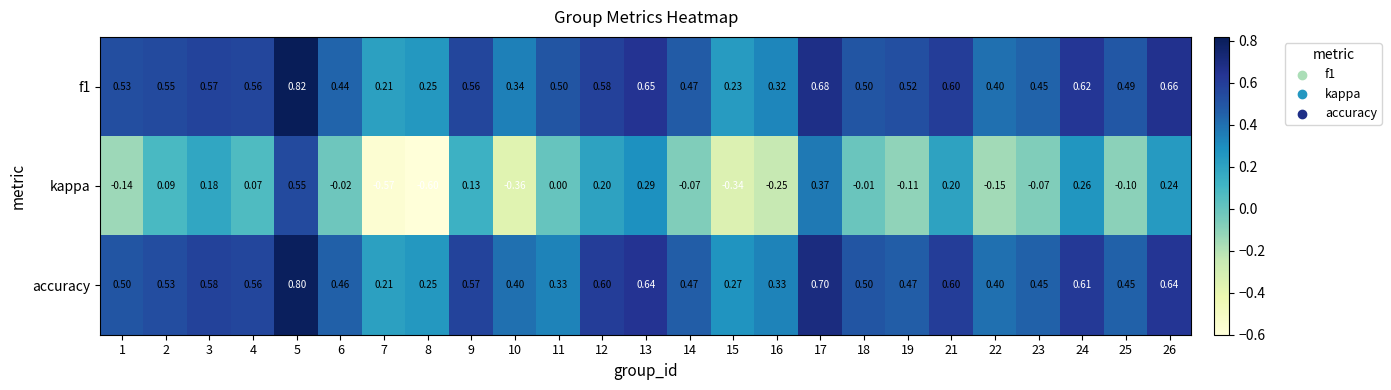

Which series has the largest range (max minus min)?

kappa